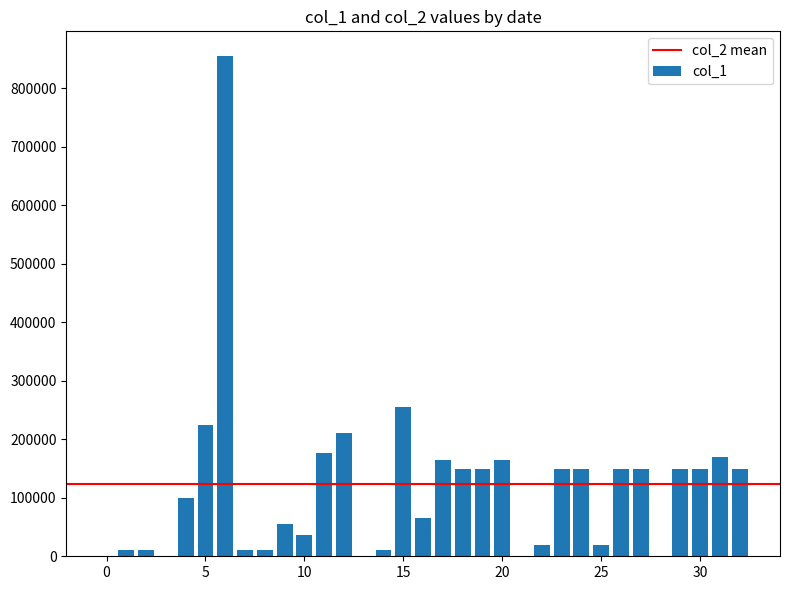

Are the bars horizontal?

No